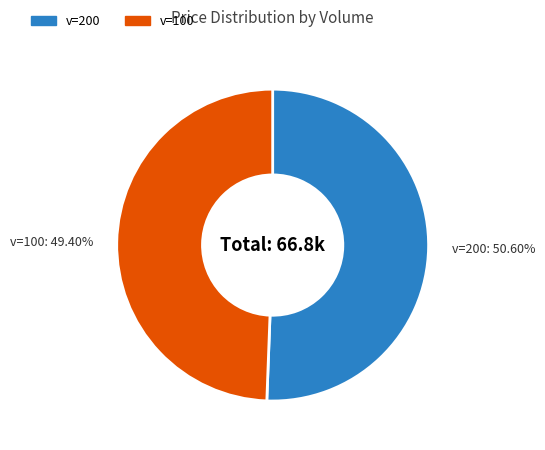

How many slices are in this pie chart?

2